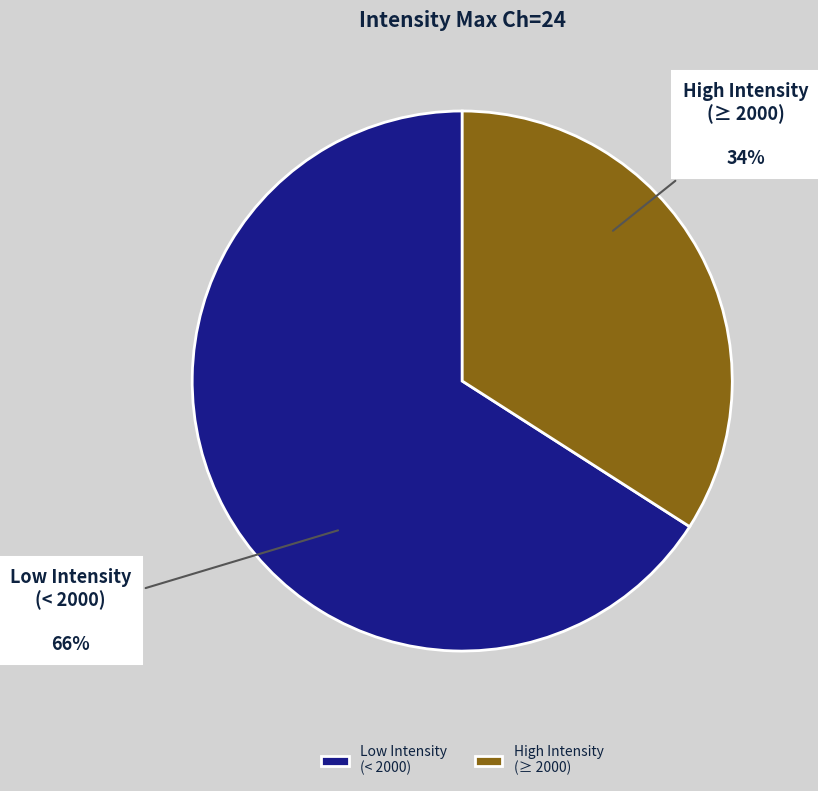

How many segments does this pie chart have?

2